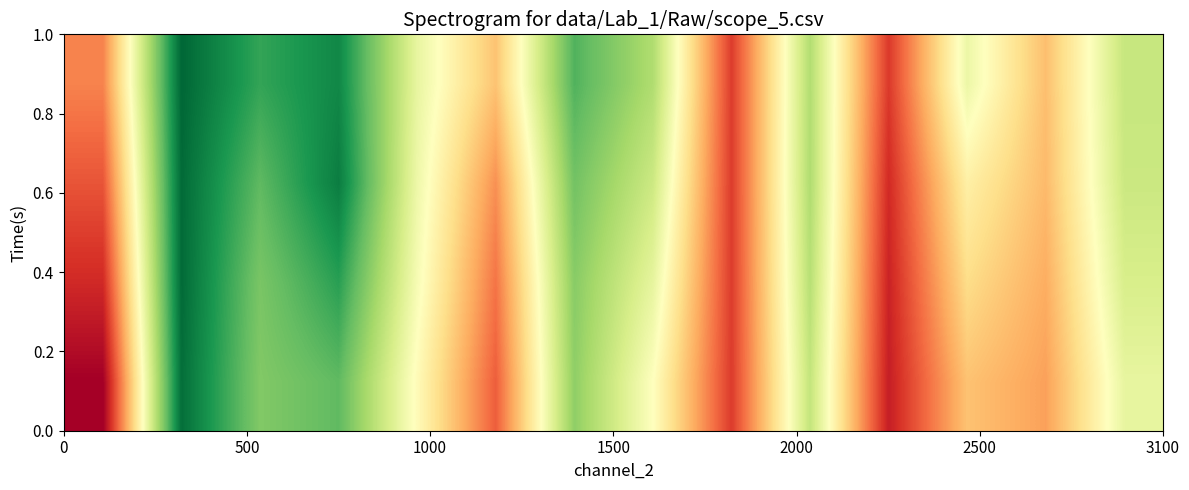

Count the number of data series in this chart.

4